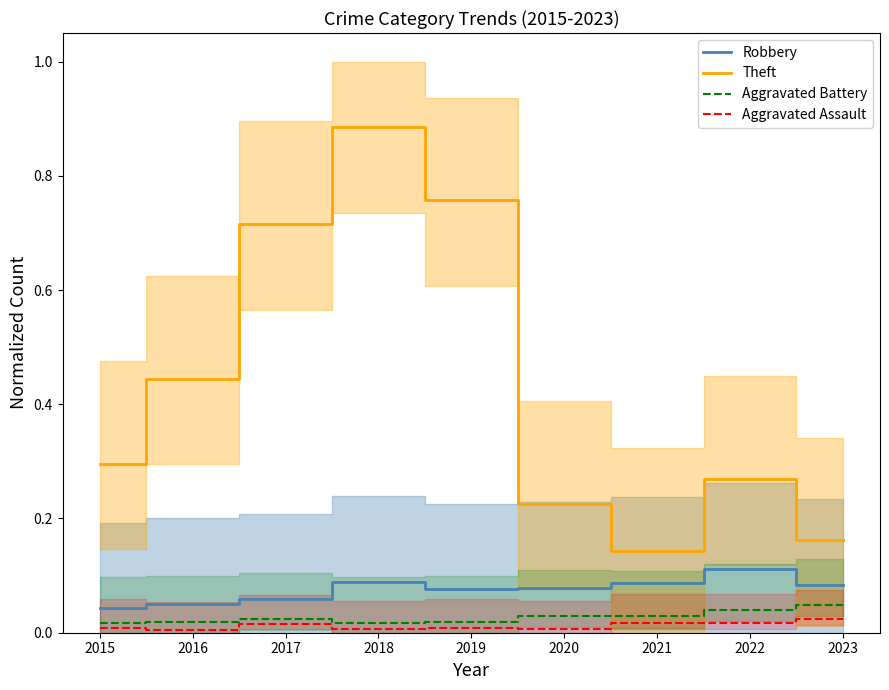

Where is the first local minimum for Theft?

2021